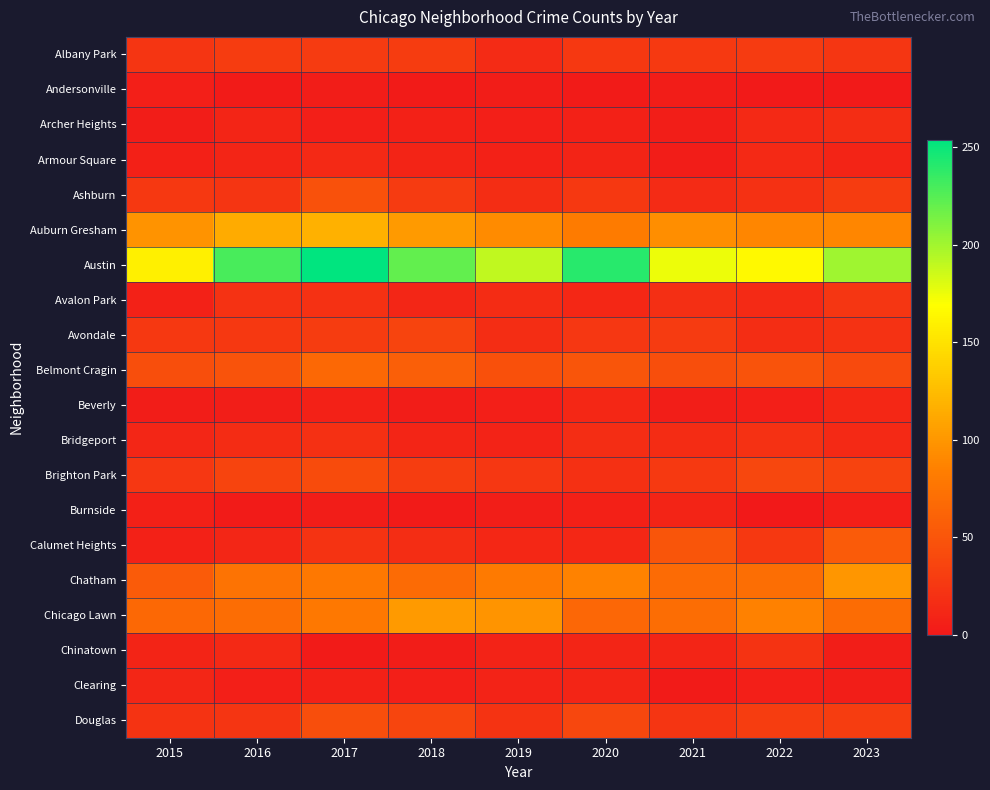

Which series has the widest spread of values?

Austin